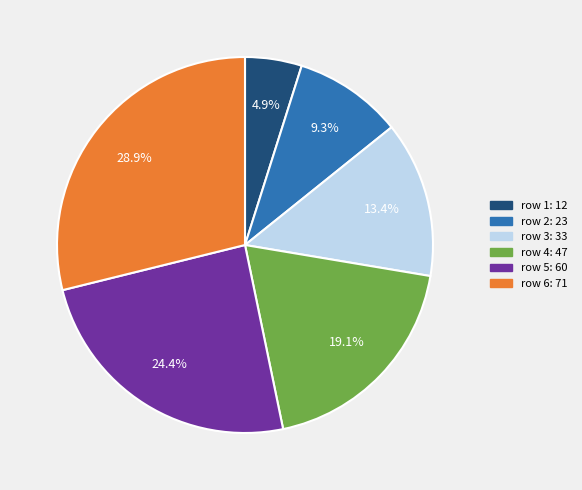

Does any single category account for the majority?

No